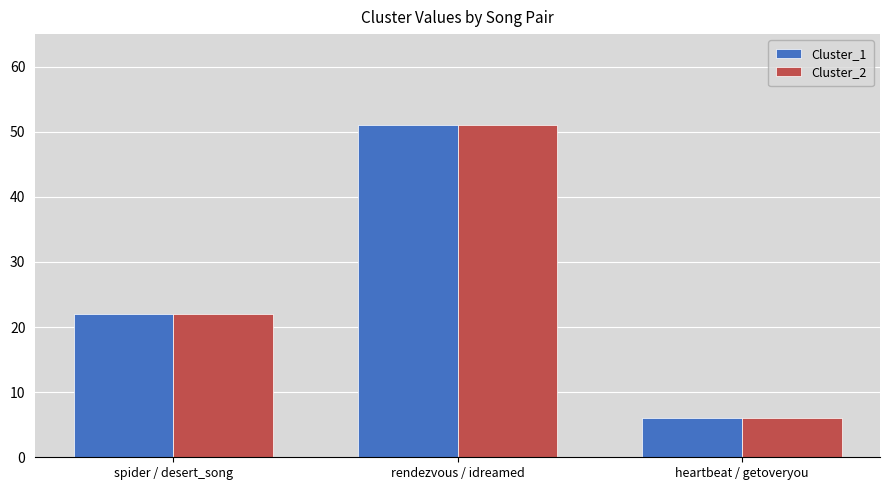

At which label does Cluster_2 reach its minimum?

heartbeat / getoveryou